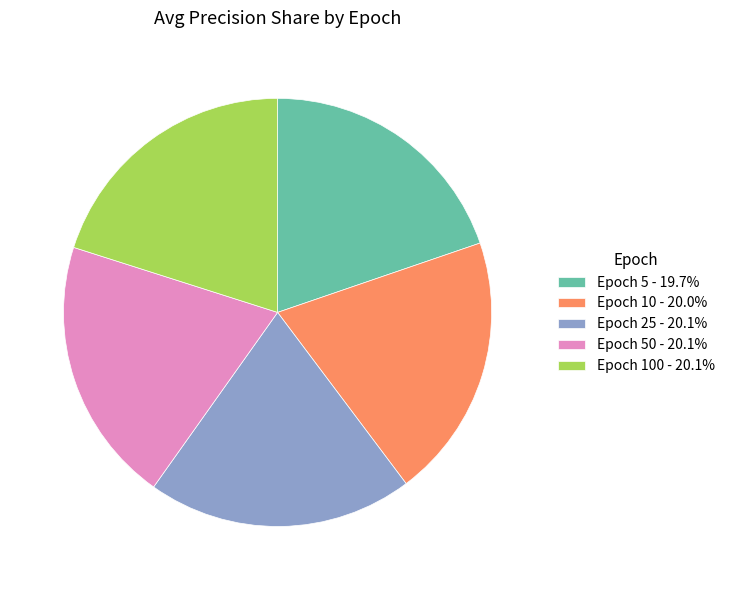

Do Epoch 5 - 19.7% and Epoch 100 - 20.1% together represent more than half of the pie?

No